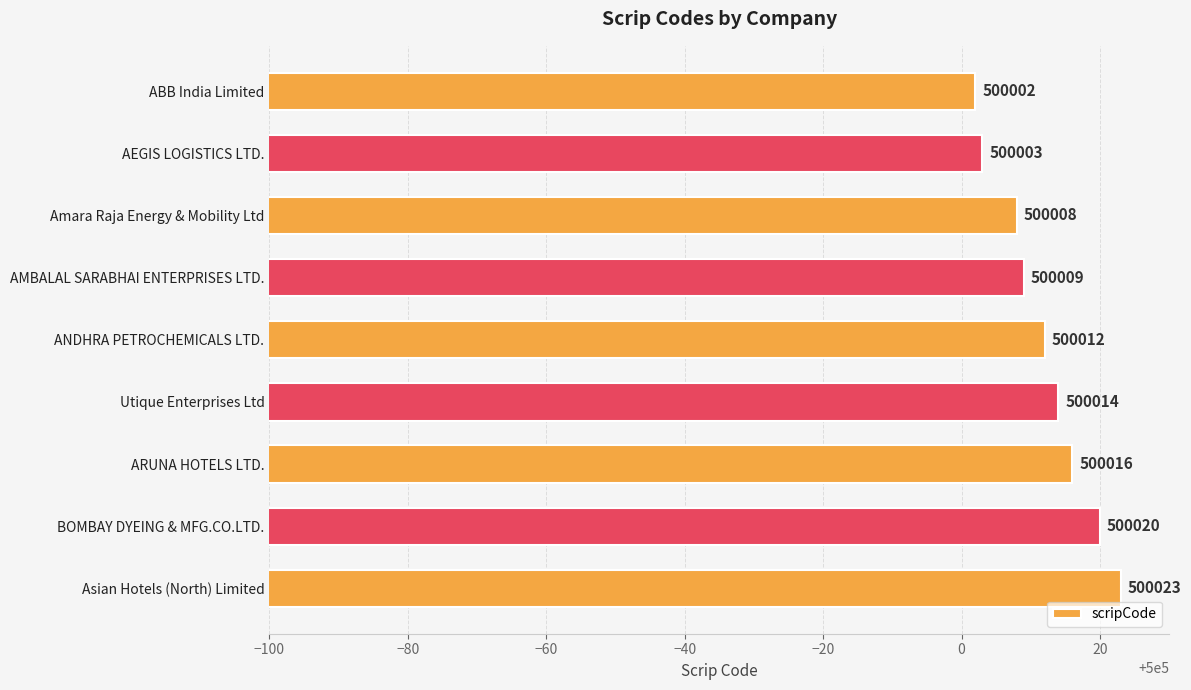

Does the chart contain any negative values?

No